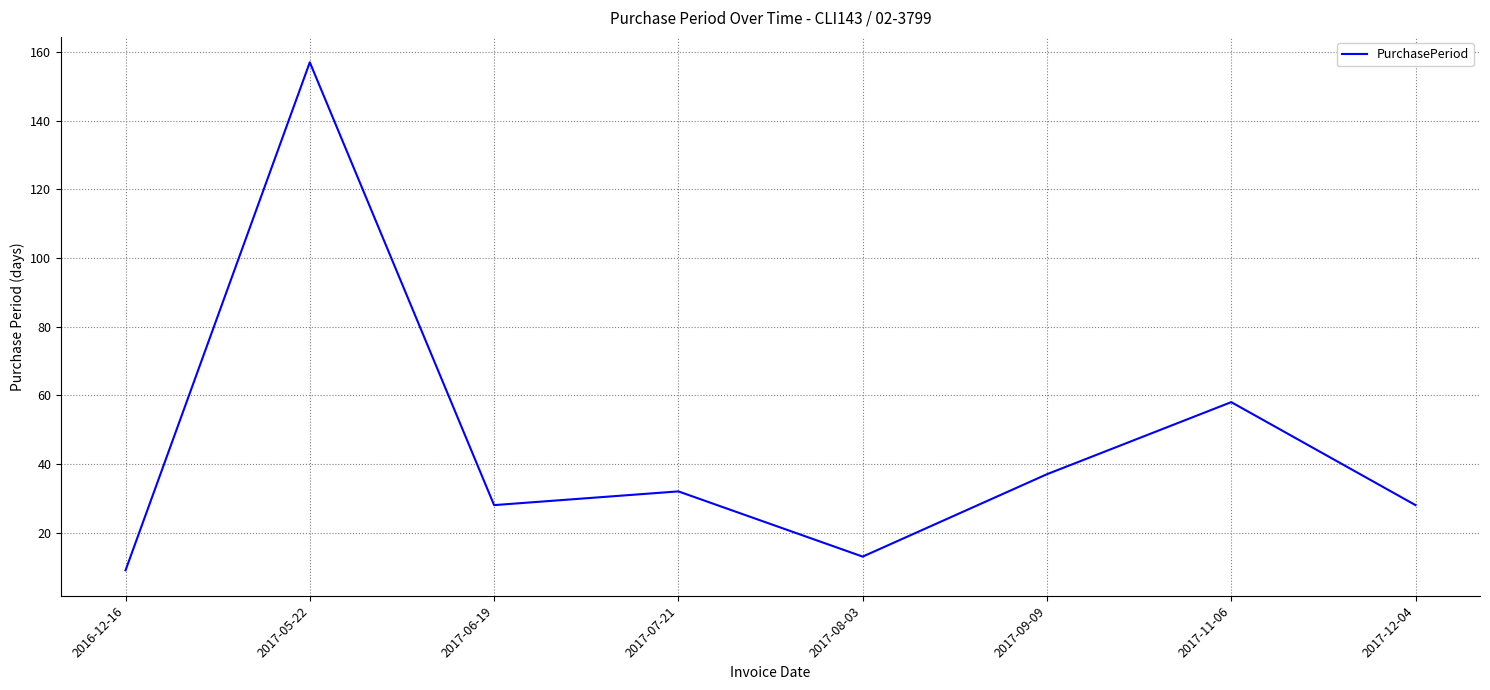

How many interior local valleys (lower than both neighbors) does the data have?

2